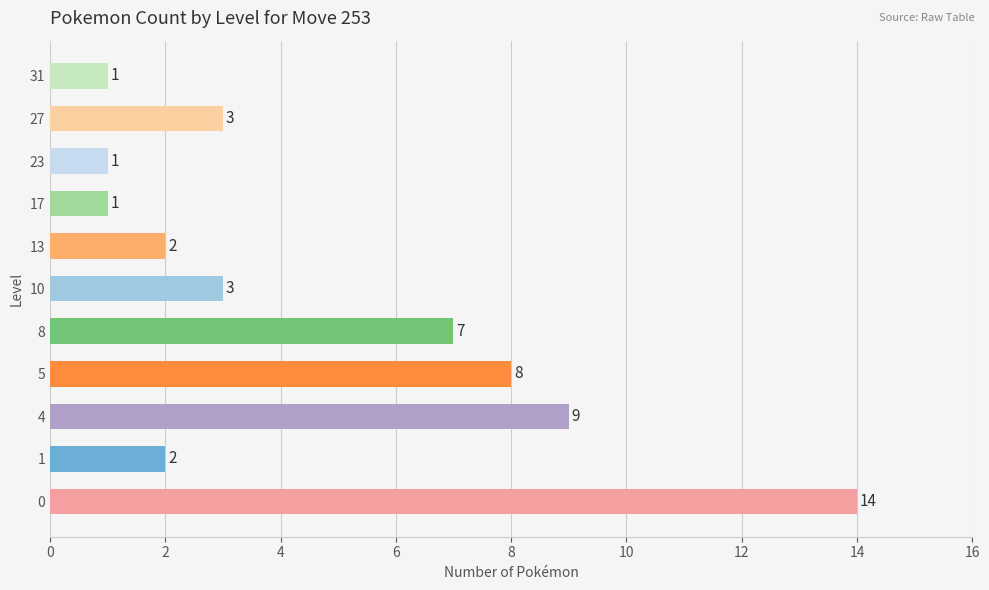

The value at 8 is 4. True or false?

False